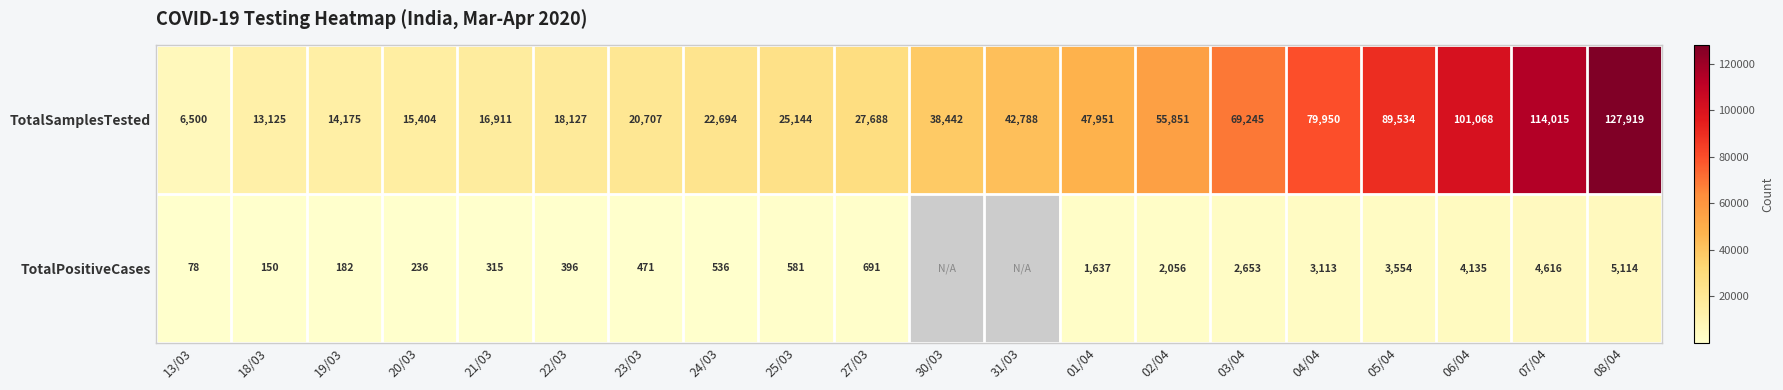

Is the value of TotalPositiveCases at 22/03 greater than the value of TotalSamplesTested at 22/03?

No